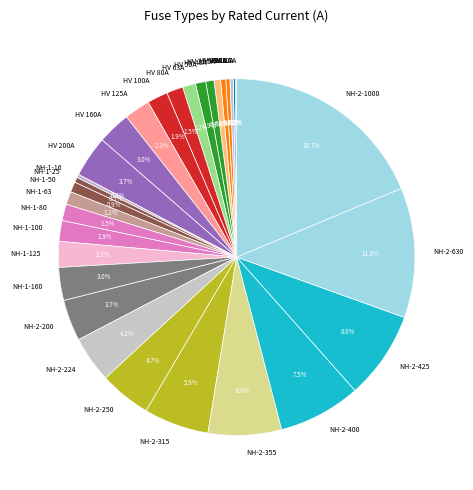

Approximately how many times larger is the value at HV 80A compared to HV 200A?

0.4